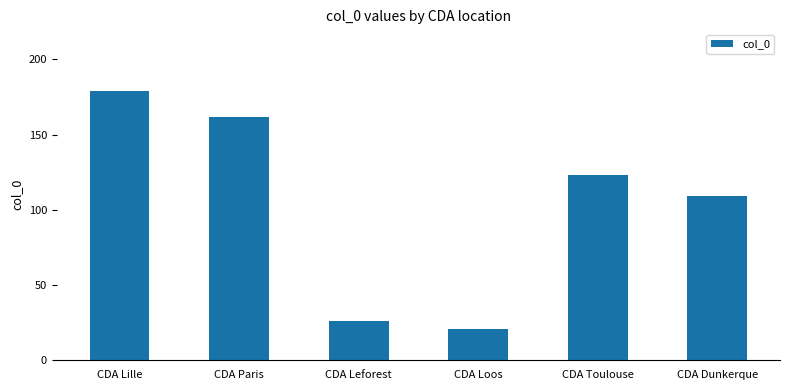

Does the chart contain stacked bars?

No